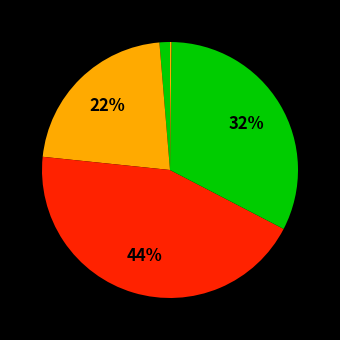

Is there any slice that represents more than half of the pie?

No